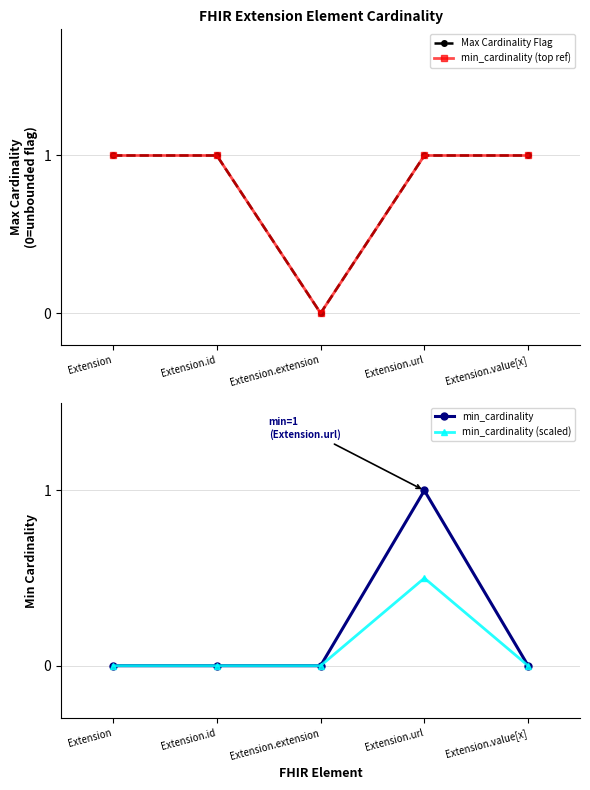

Which series has the largest total across all categories?

Max Cardinality Flag